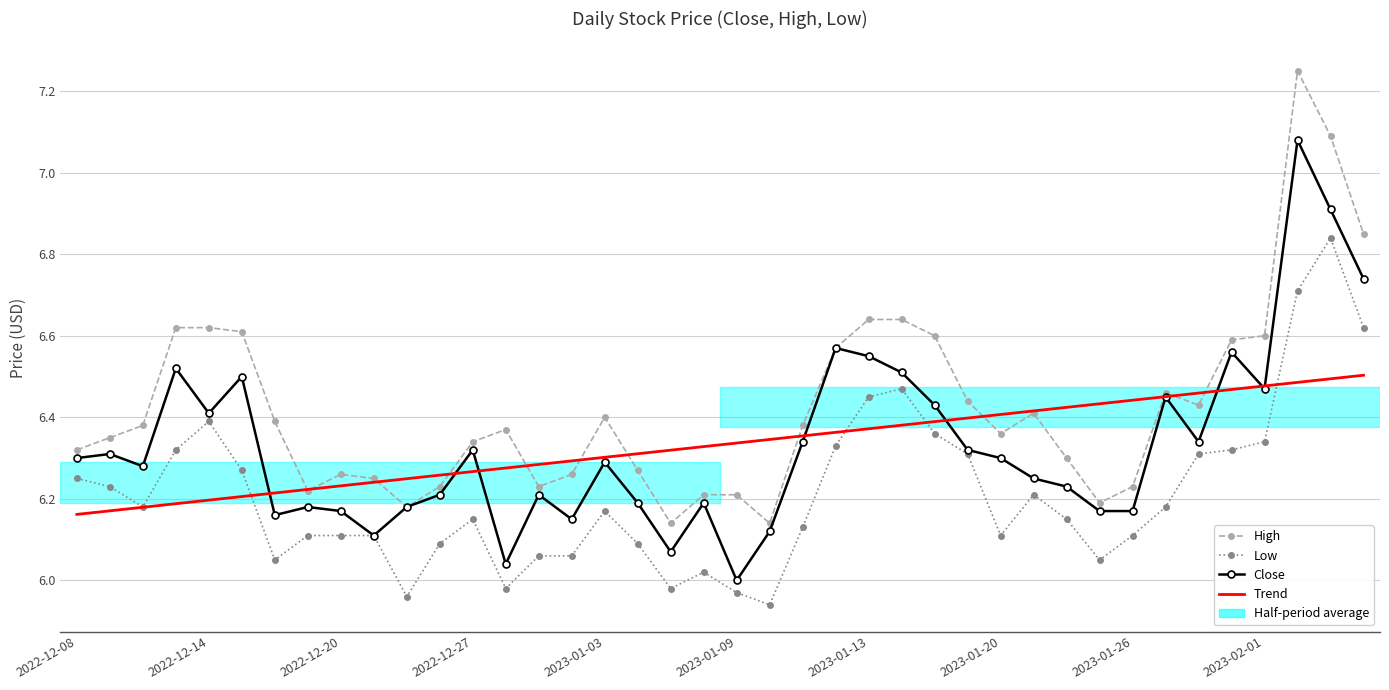

Rank the series by their maximum value, from highest to lowest.

High, Close, Low, Trend